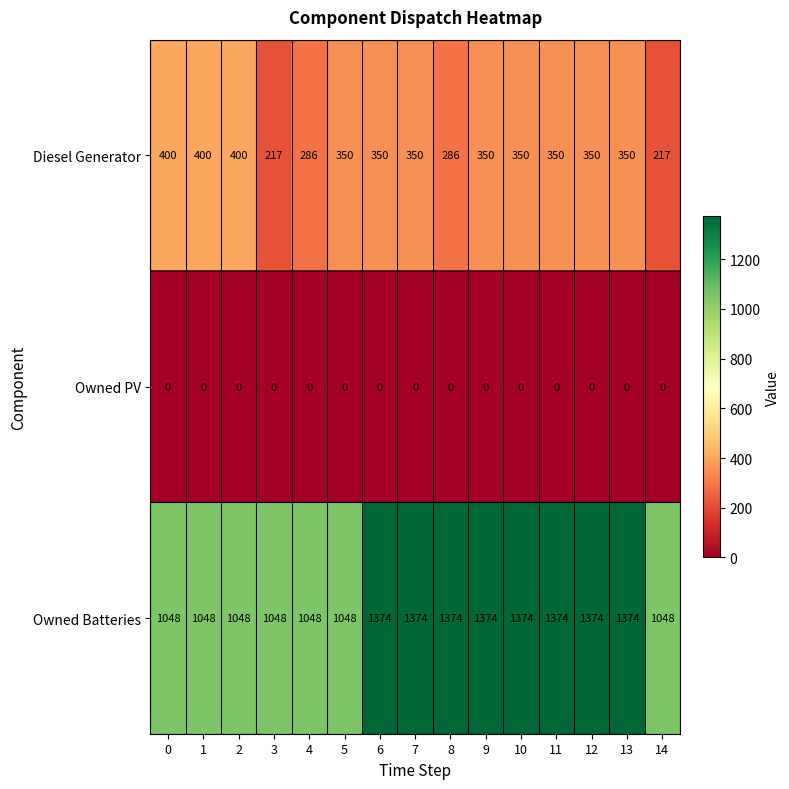

Count the Owned Batteries values in the range 1048 to 1374.

15